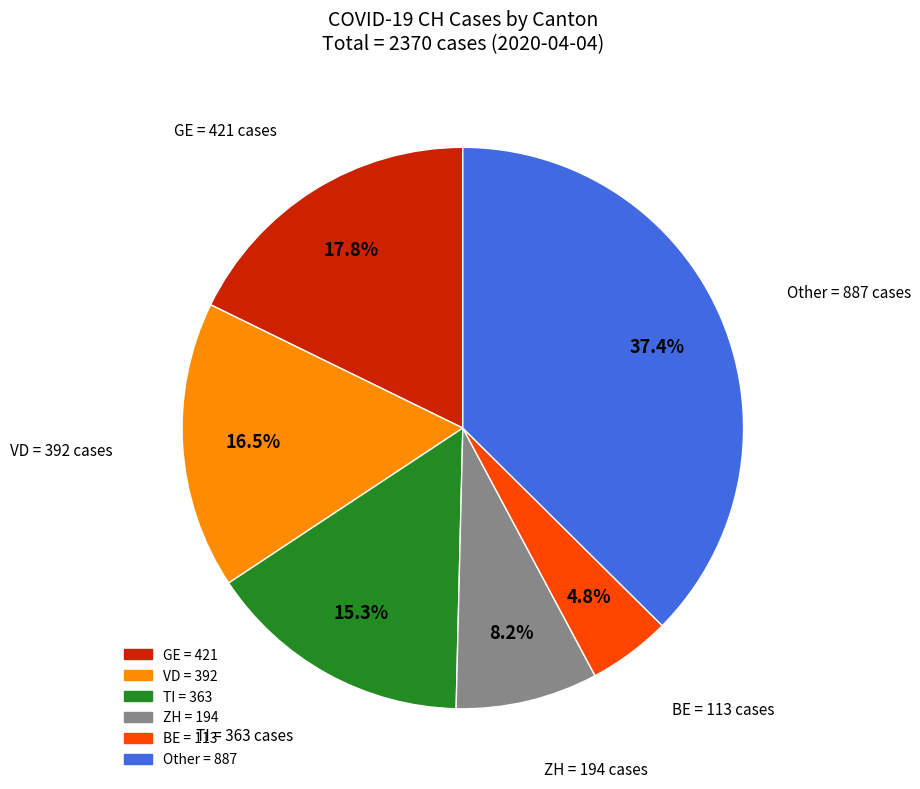

Is there a majority slice in this chart?

No